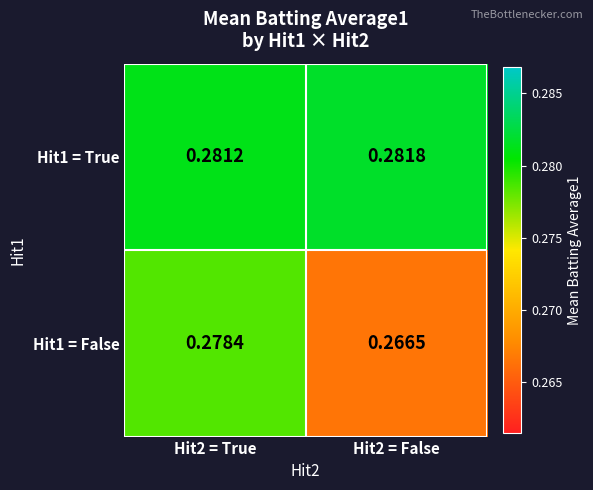

List the series in order of their overall mean, highest first.

Hit1 = True, Hit1 = False